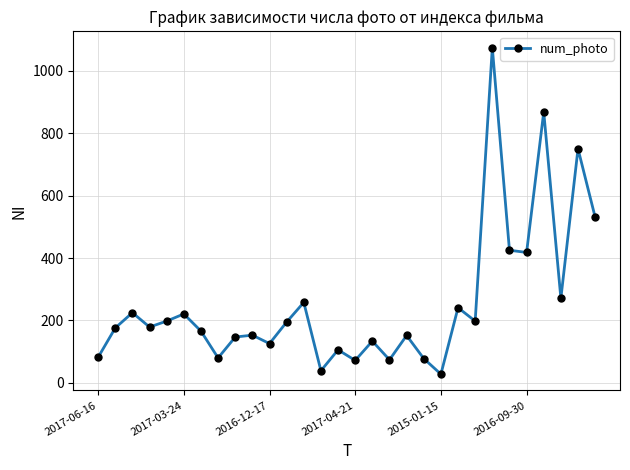

How many points are higher than both their immediate neighbors (excluding endpoints)?

11